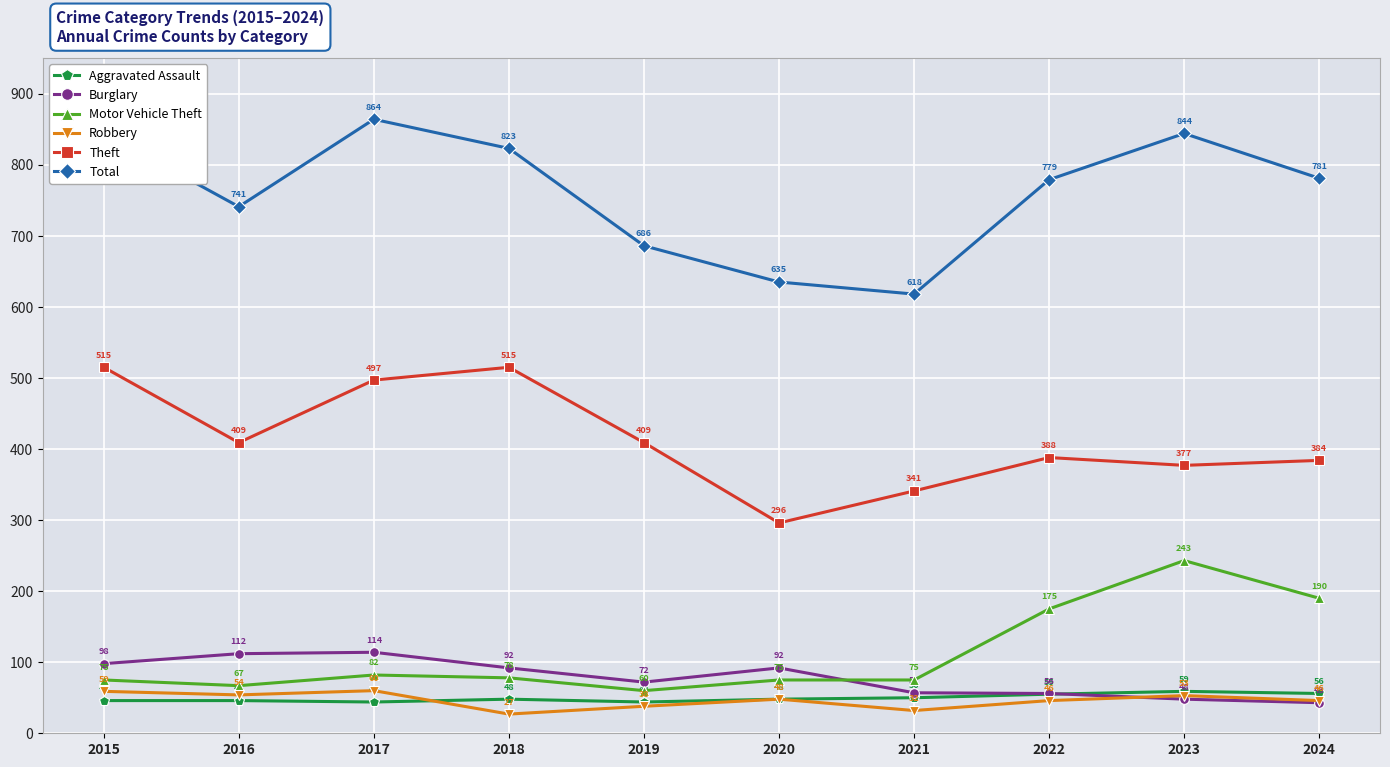

At 2022, list the series in order from smallest to largest.

Robbery, Aggravated Assault, Burglary, Motor Vehicle Theft, Theft, Total